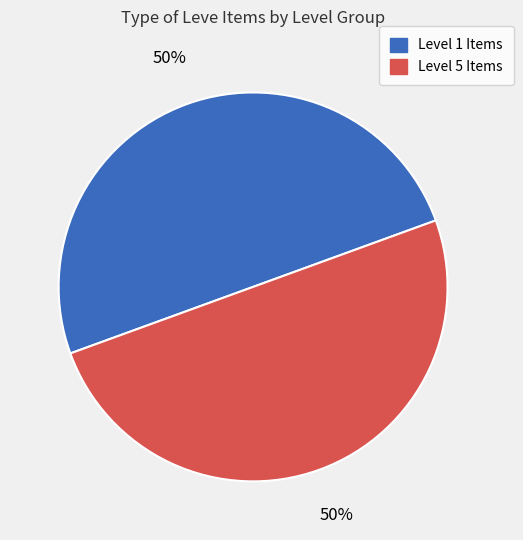

To the nearest percent, what is the average slice percentage?

50%